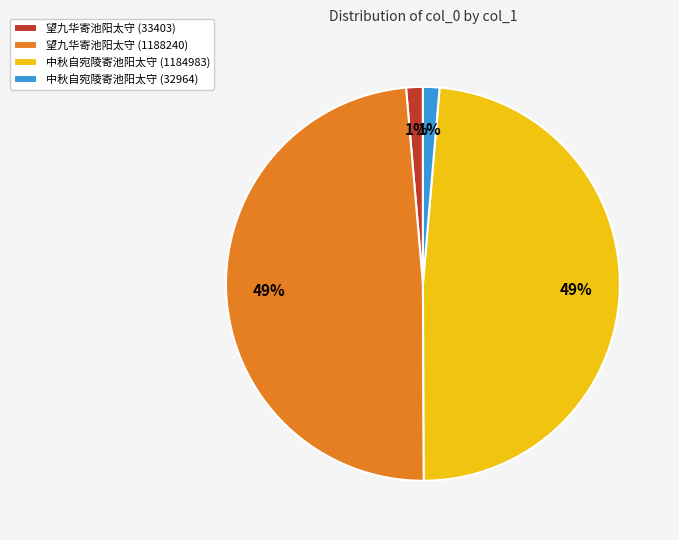

To the nearest percent, what is the average slice percentage?

25%